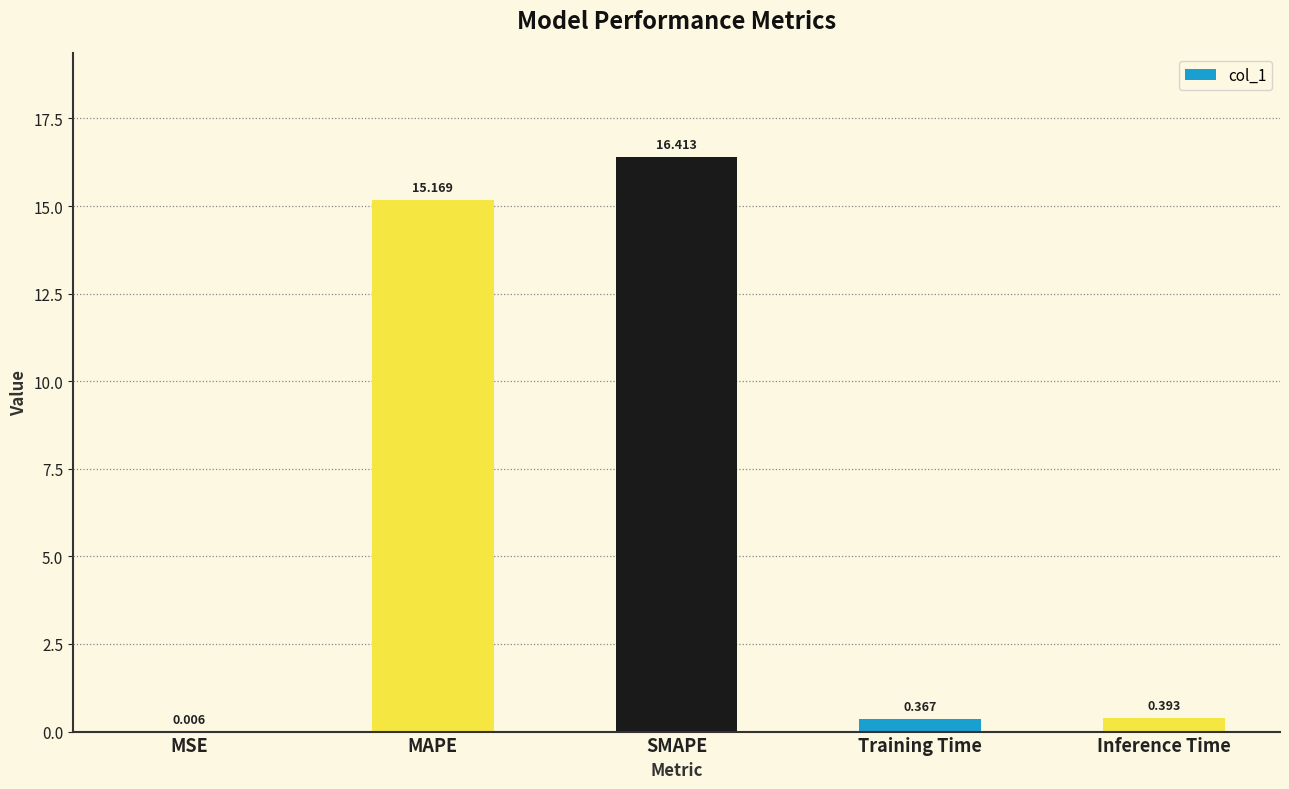

Where is the data nearest to the value 8?

MAPE